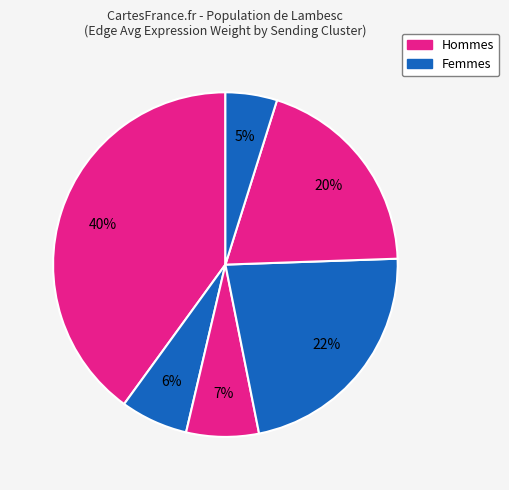

How many slices are in this pie chart?

6